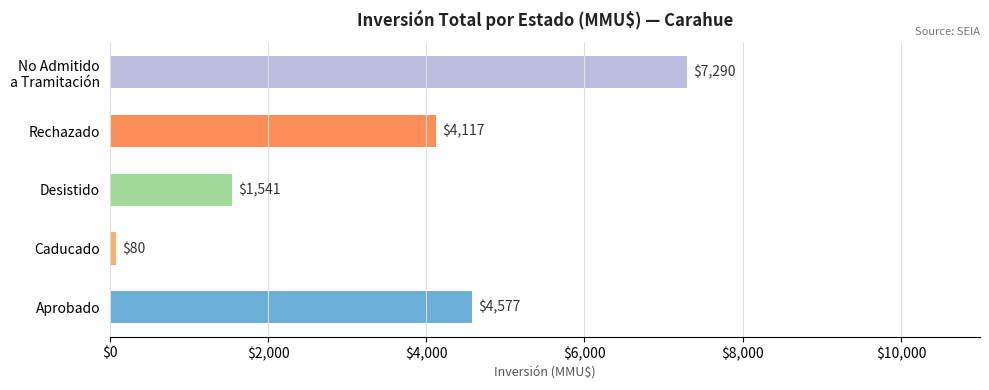

The chart shows a value of 80 at Caducado. True or false?

True